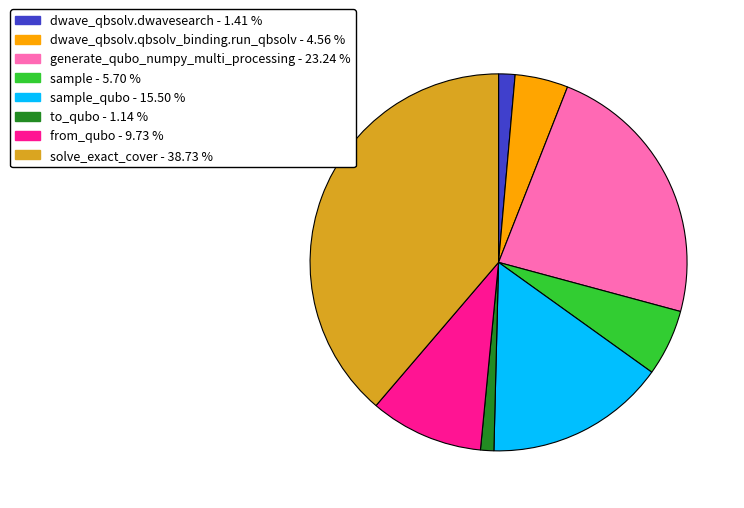

Is there a majority slice in this chart?

No